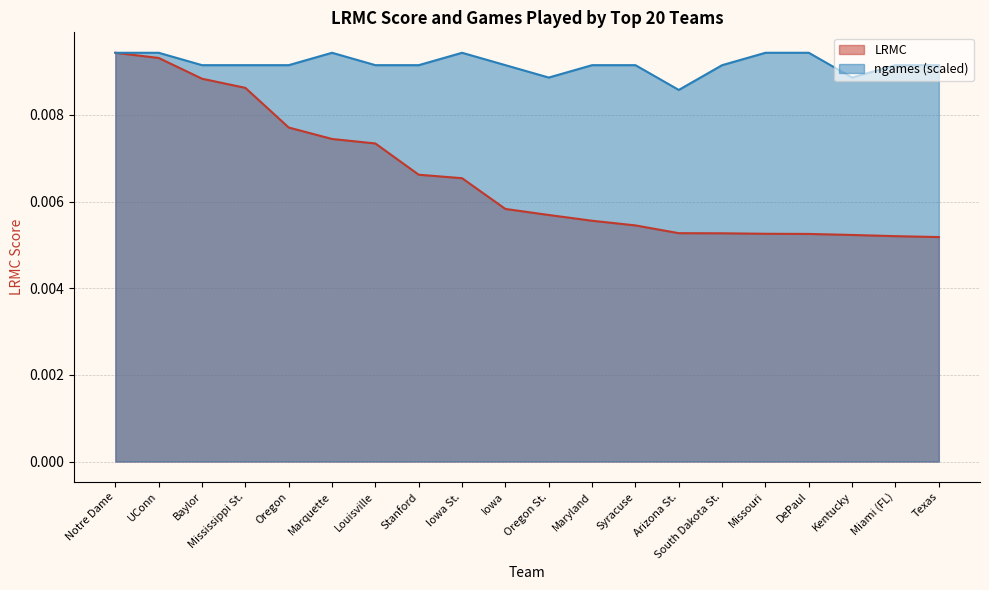

Rank the series by their maximum value, from lowest to highest.

LRMC, ngames